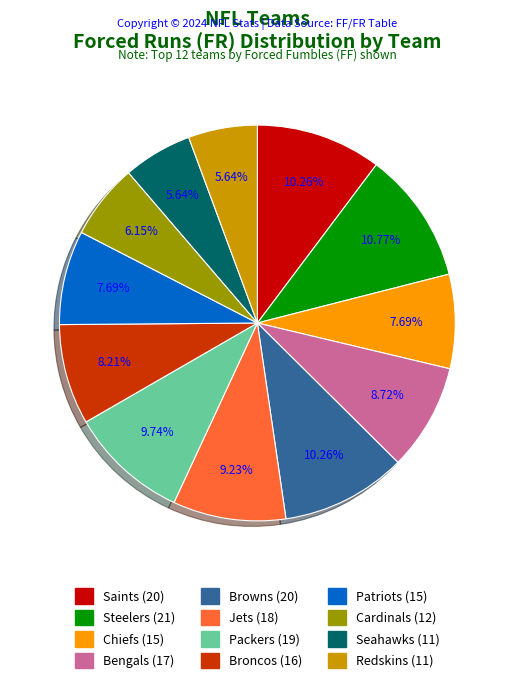

The Chiefs slice represents 19% of the pie. True or false?

False